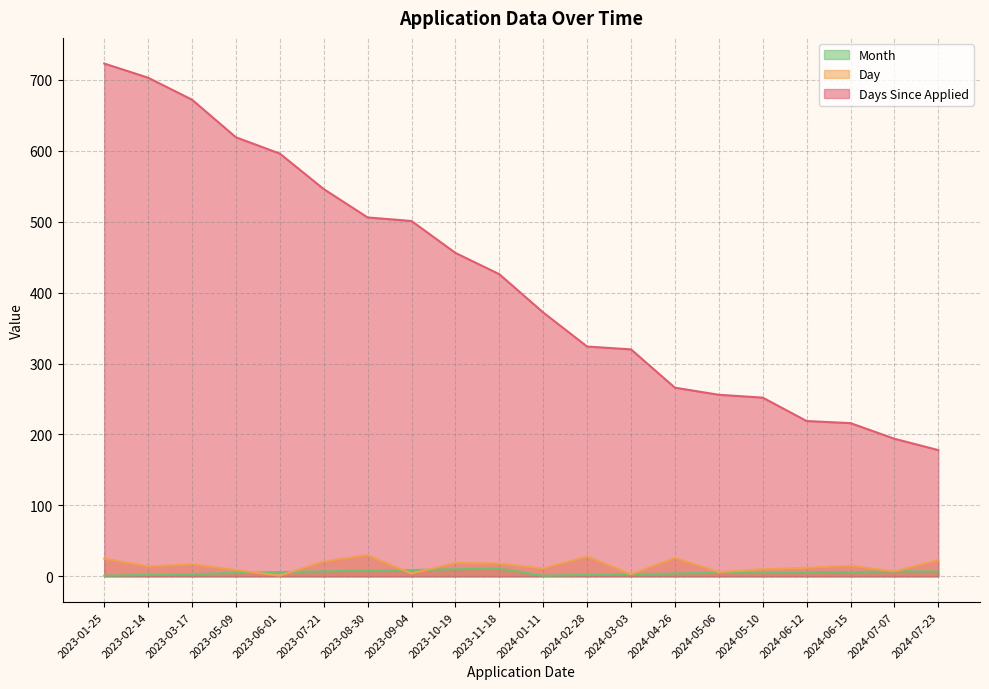

Count the number of categories in the chart.

20